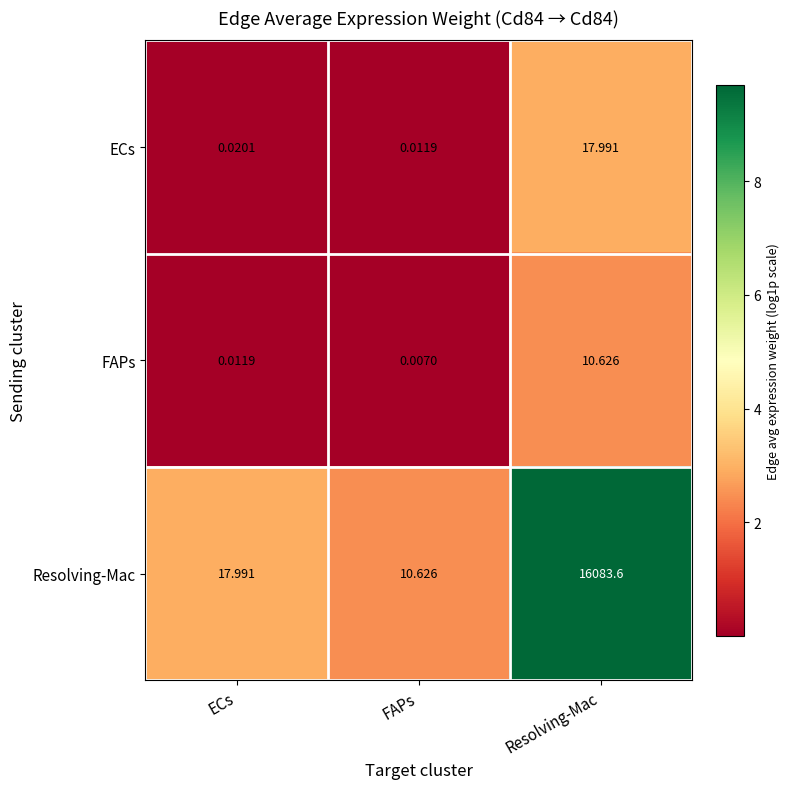

Is the value of Resolving-Mac at Resolving-Mac greater than the value of ECs at FAPs?

Yes